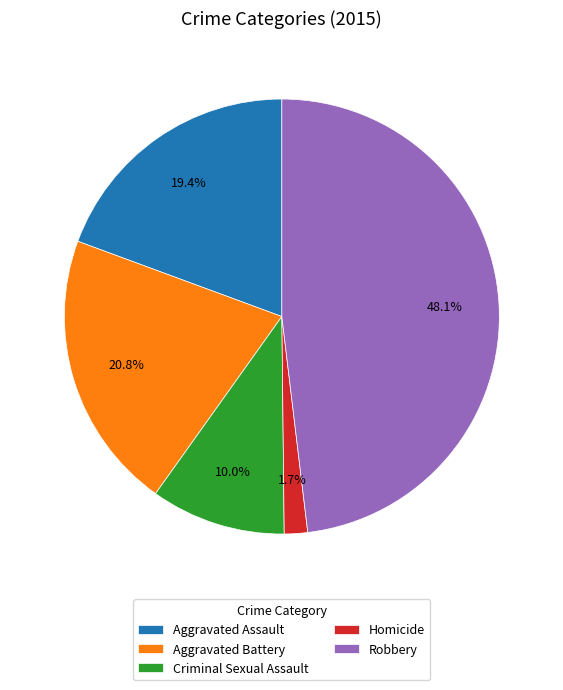

True or false: Robbery accounts for 58% of the total.

False